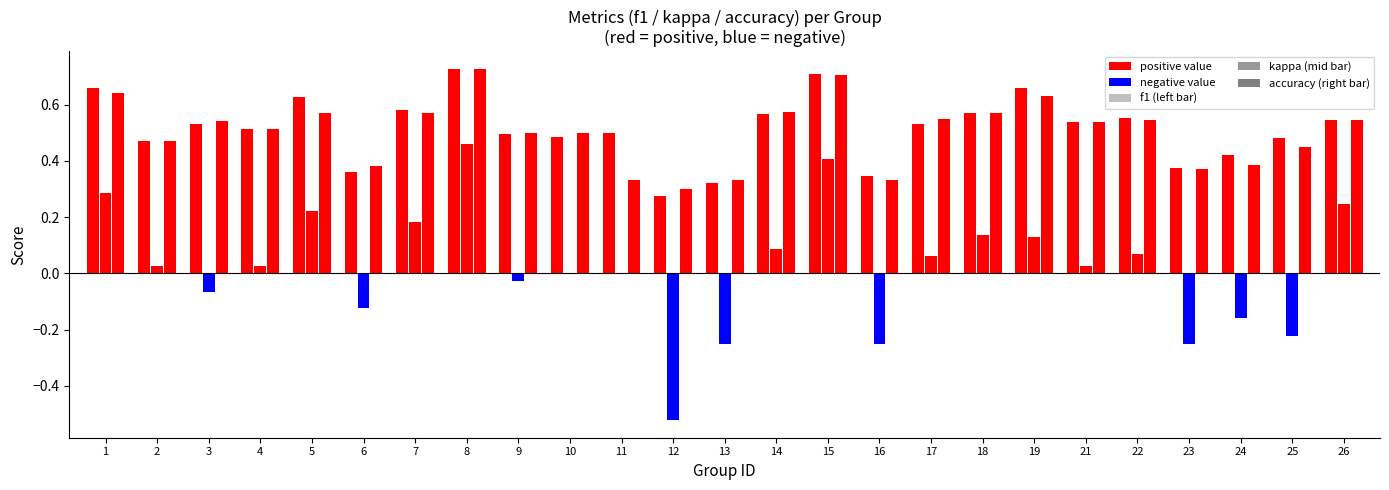

How many distinct data groups are displayed?

3